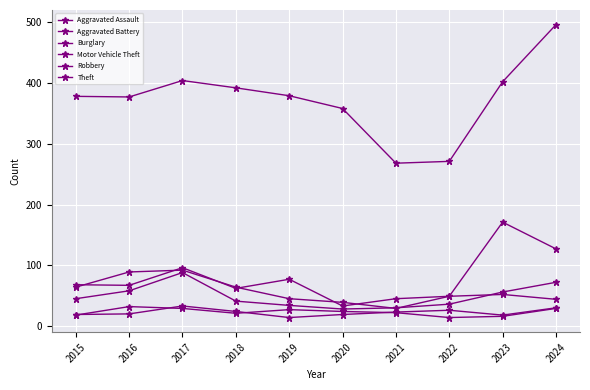

Is it true that Theft equals 378 at 2015?

True